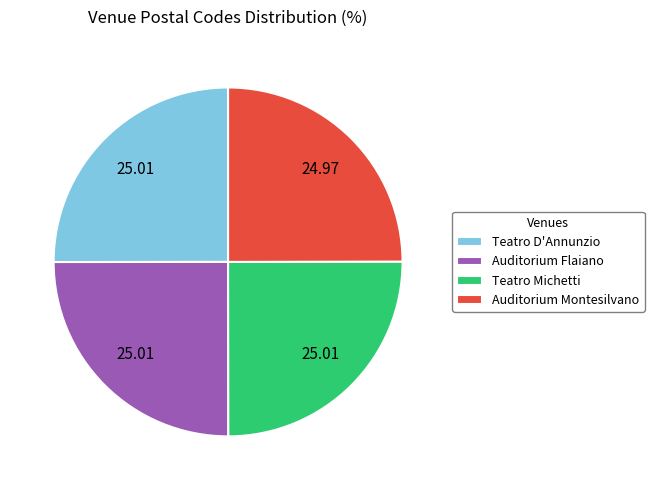

Does Auditorium Flaiano account for over 50% of the chart?

No